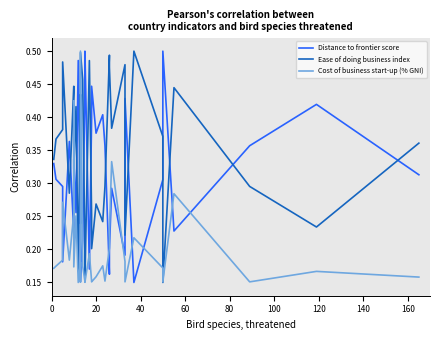

What is the sum of all Cost of business start-up (% GNI) values?

6.9